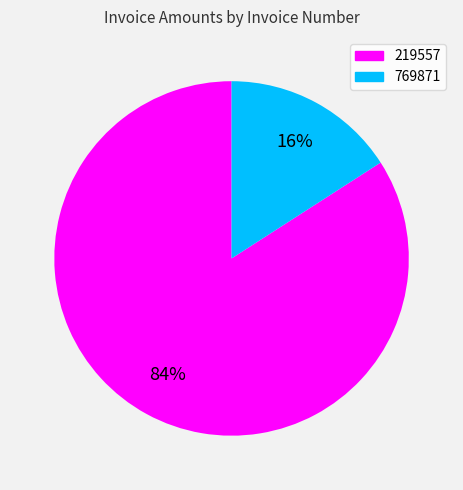

Rank the categories by value from lowest to highest.

769871, 219557